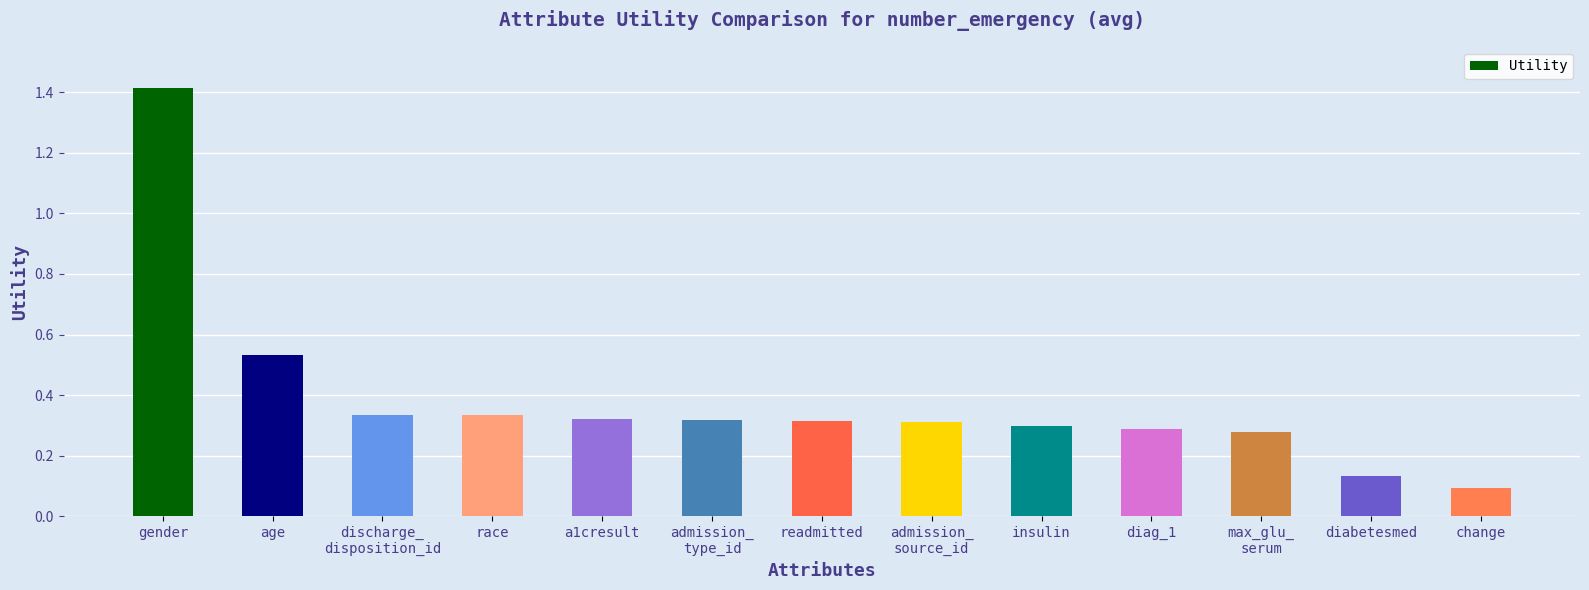

What is the change in value from admission_
source_id to diabetesmed?

-0.2